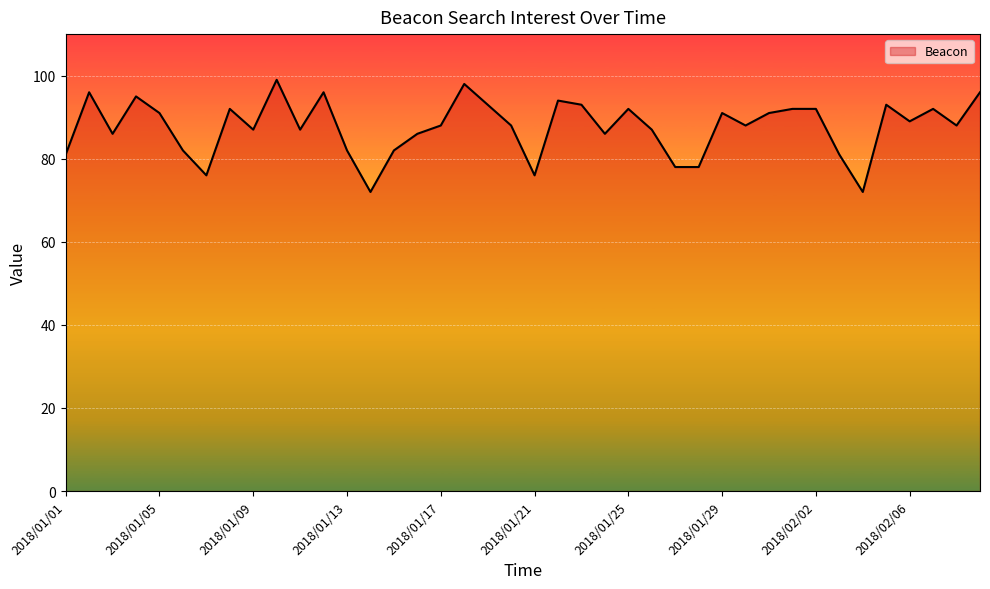

What is the value of the 18th point from the left?

98